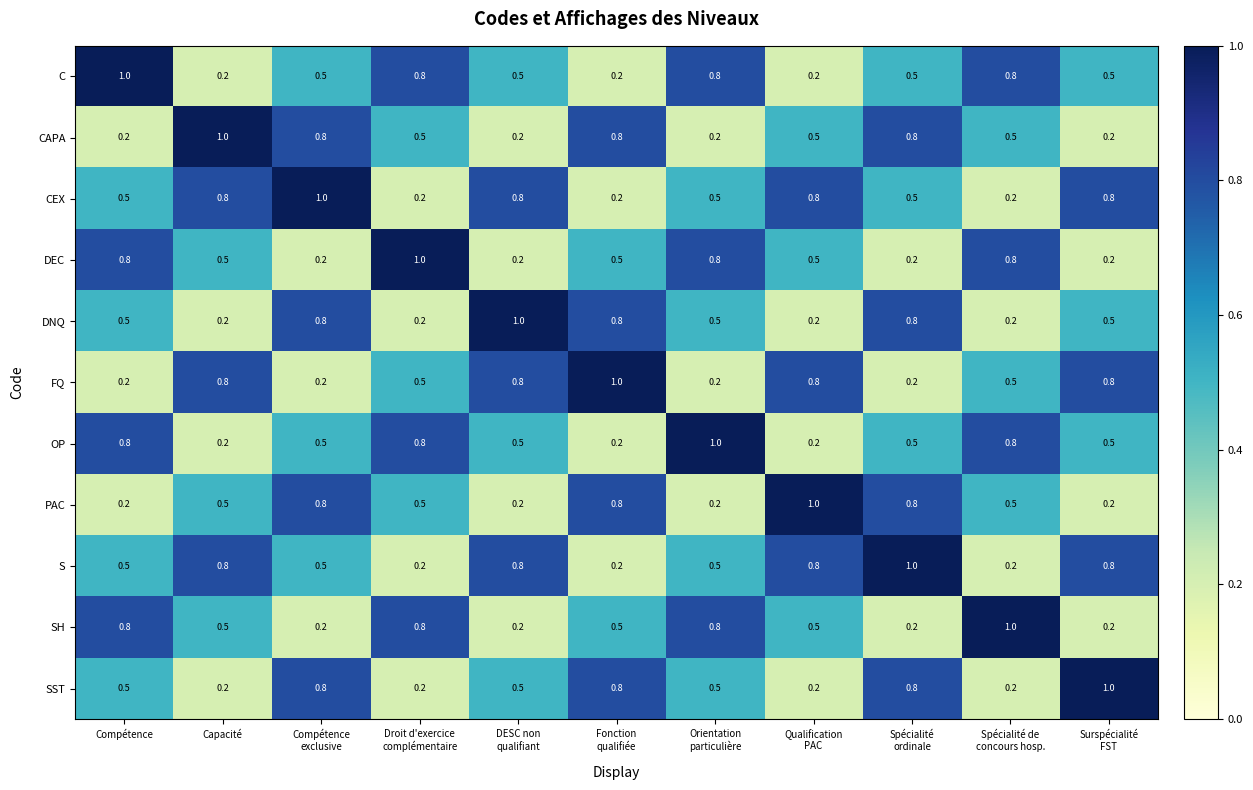

What is the difference between the maximum and minimum values in the FQ series?

0.8